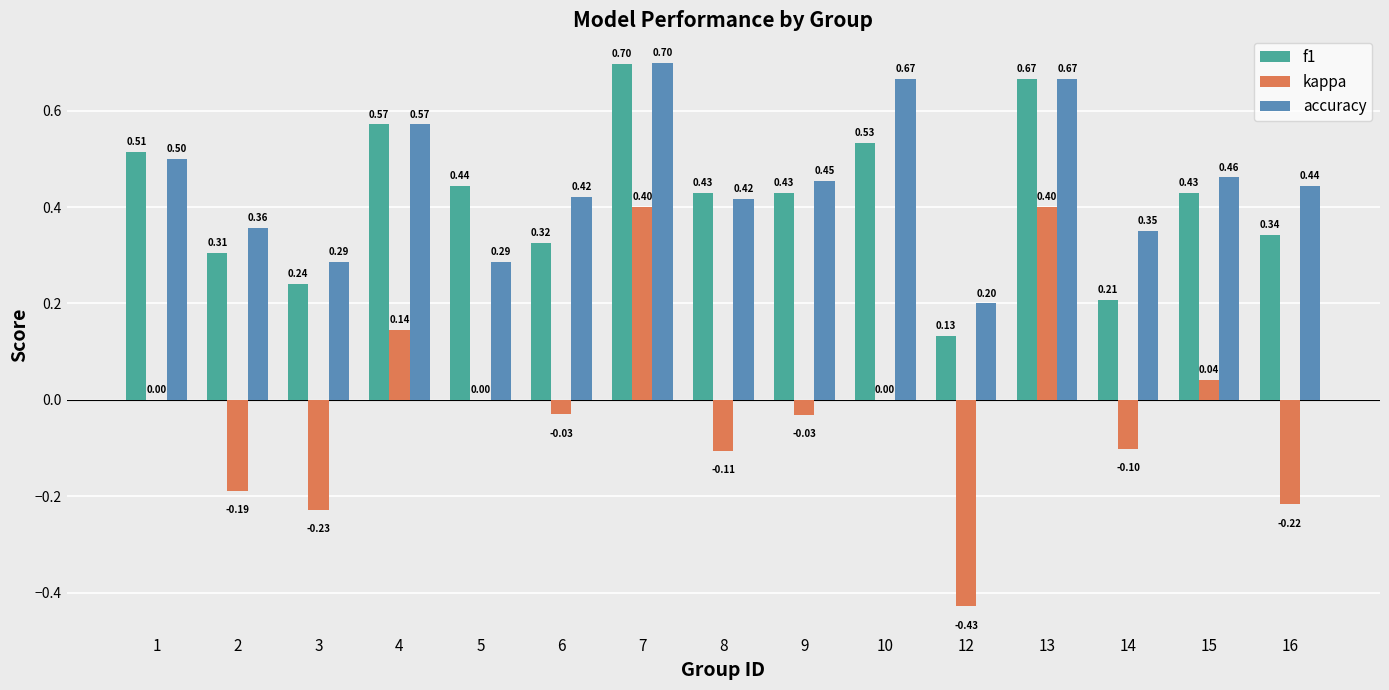

What are all the series names shown in the legend?

f1, kappa, accuracy